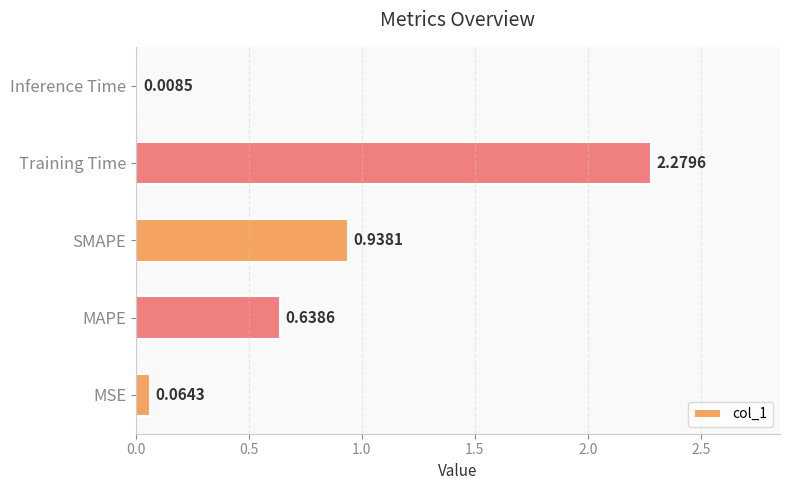

Between Inference Time and SMAPE, which is larger?

SMAPE